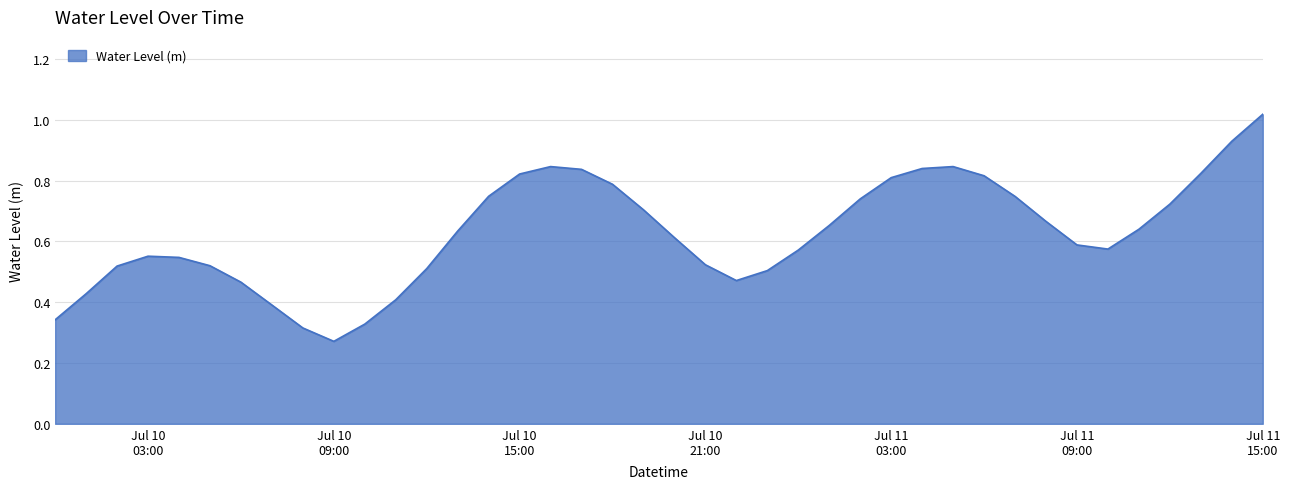

What is the average value?

0.6